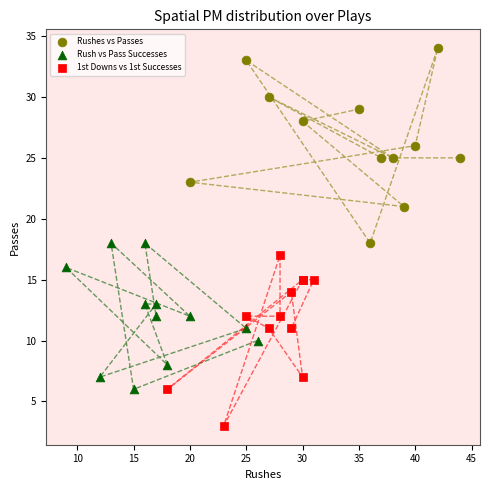

Which series has the widest spread of Y values?

Rushes vs Passes